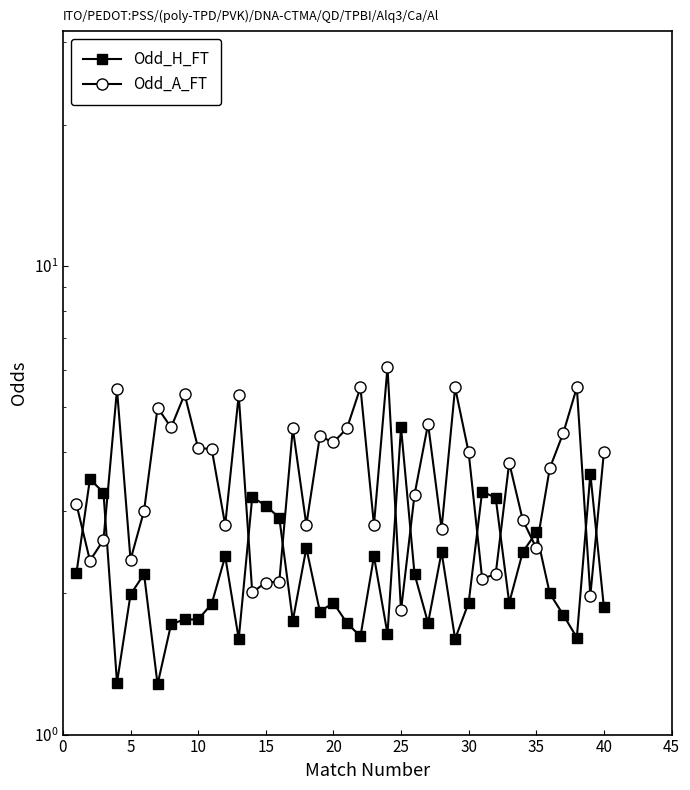

Which series has the largest total across all categories?

Odd_A_FT